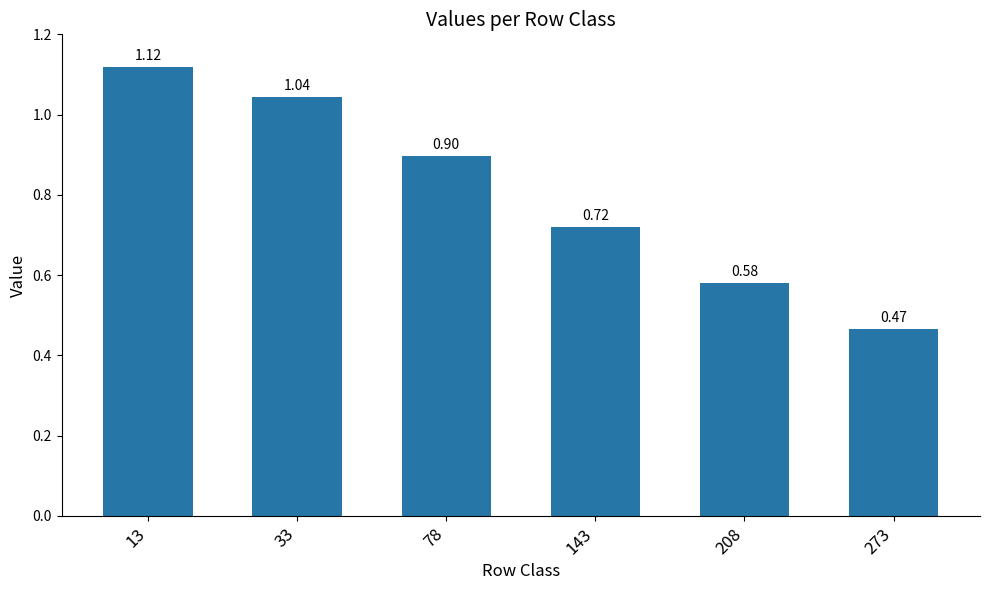

Which label corresponds to the smallest value in the chart?

273